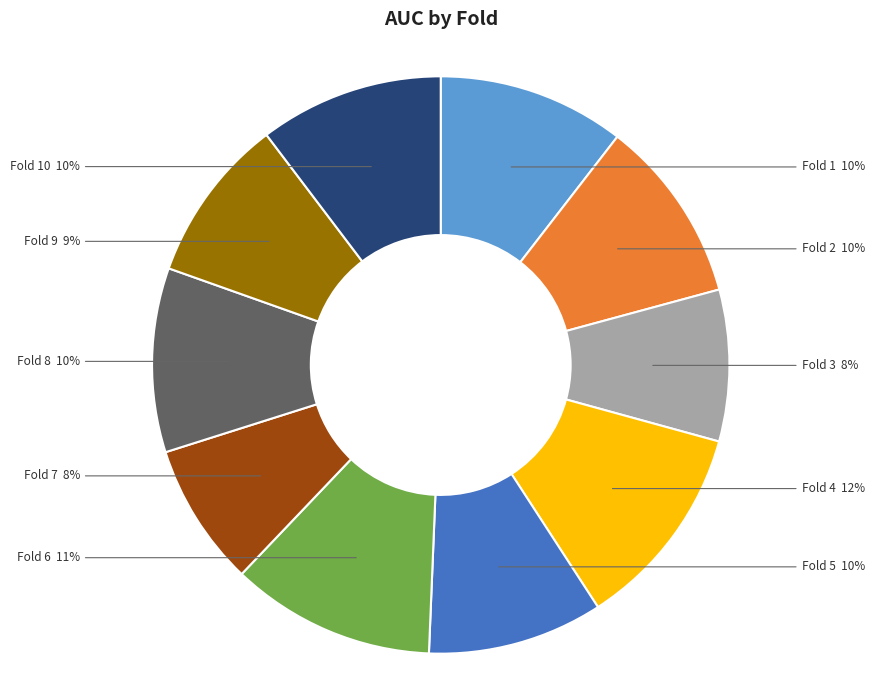

To the nearest percent, what is the average slice percentage?

10%